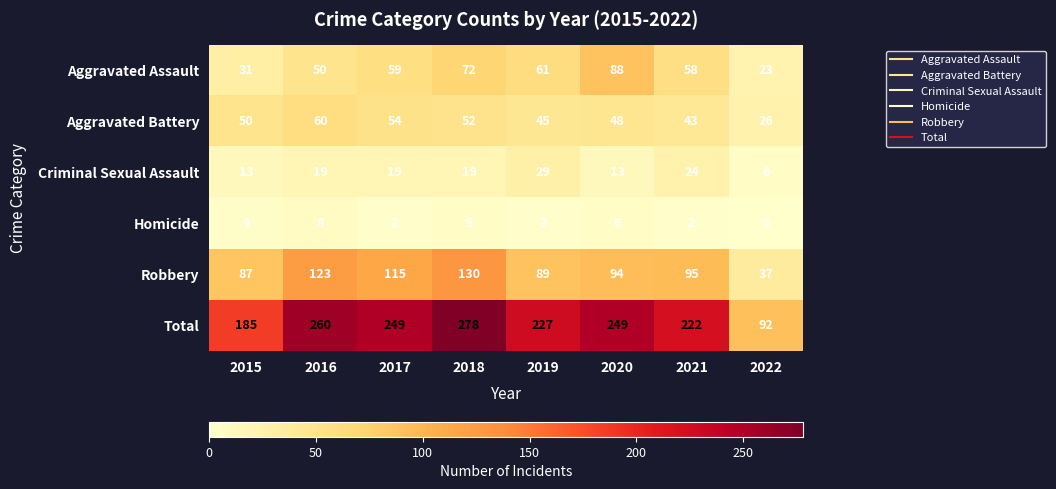

At which label does Homicide reach its peak?

2016